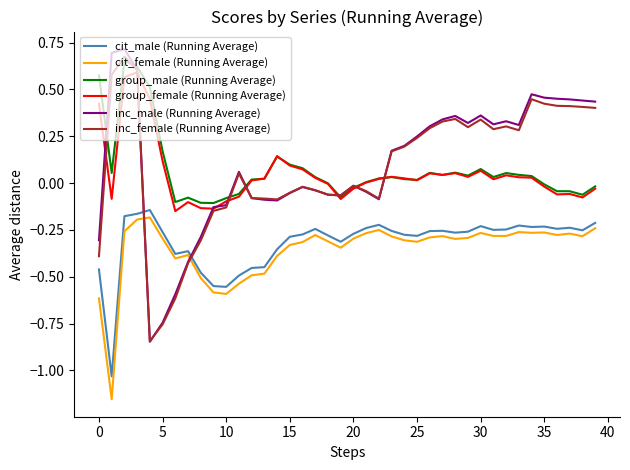

True or false: cit_male (Running Average) and group_male (Running Average) cross at least once.

False